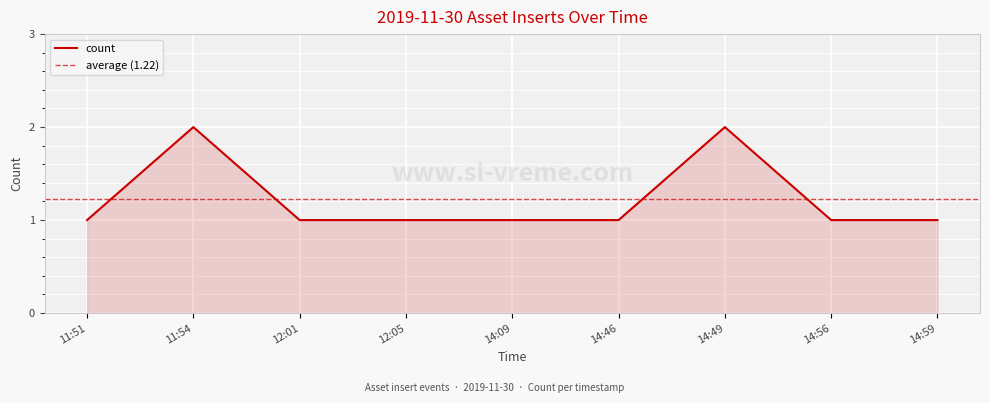

Between 12:05 and 11:54, which is larger?

11:54